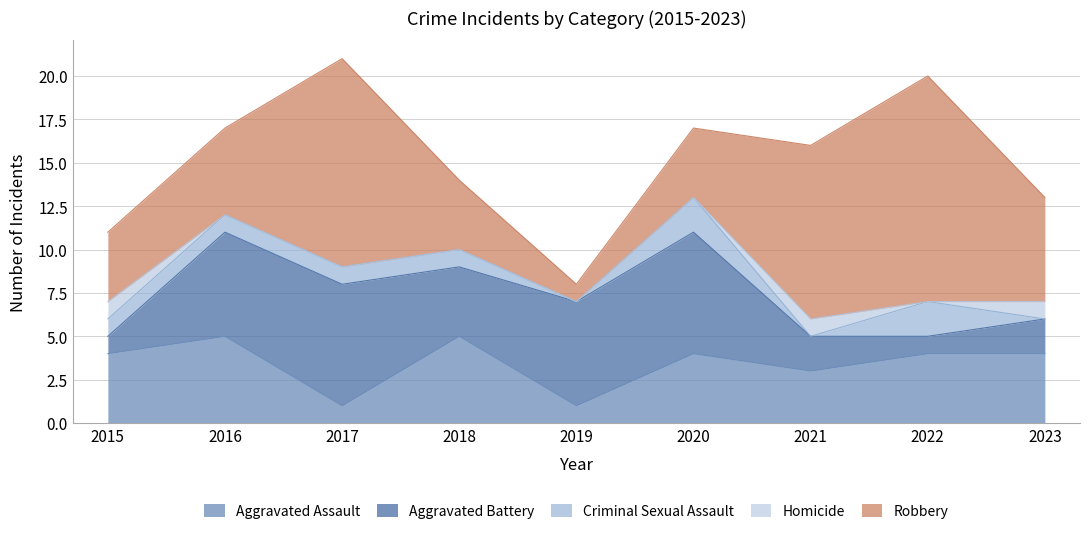

Reading left to right, list all the values displayed in this chart.

Aggravated Assault: 2015=4	2016=5	2017=1	2018=5	2019=1	2020=4	2021=3	2022=4	2023=4
Aggravated Battery: 2015=1	2016=6	2017=7	2018=4	2019=6	2020=7	2021=2	2022=1	2023=2
Criminal Sexual Assault: 2015=1	2016=1	2017=1	2018=1	2019=0	2020=2	2021=0	2022=2	2023=0
Homicide: 2015=1	2016=0	2017=0	2018=0	2019=0	2020=0	2021=1	2022=0	2023=1
Robbery: 2015=4	2016=5	2017=12	2018=4	2019=1	2020=4	2021=10	2022=13	2023=6